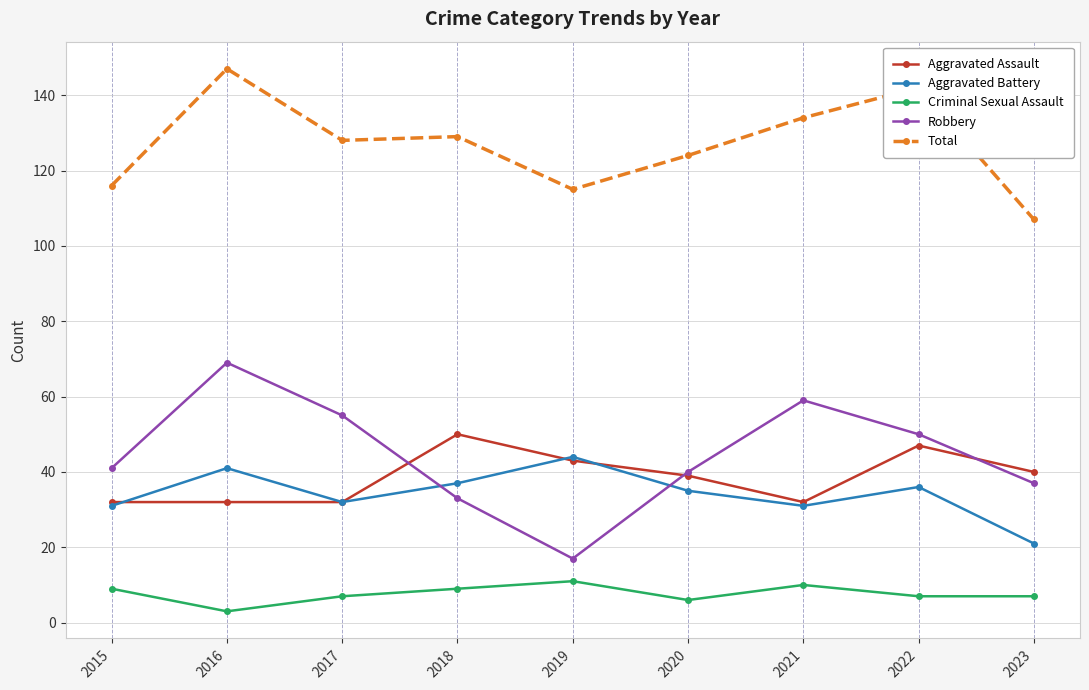

What is the greatest value displayed?

147